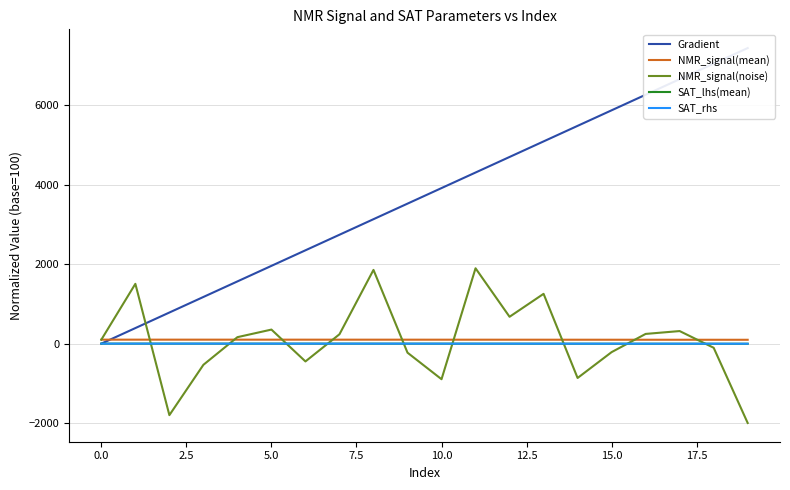

True or false: NMR_signal(noise) has a value of 100.0 at 0.0.

True